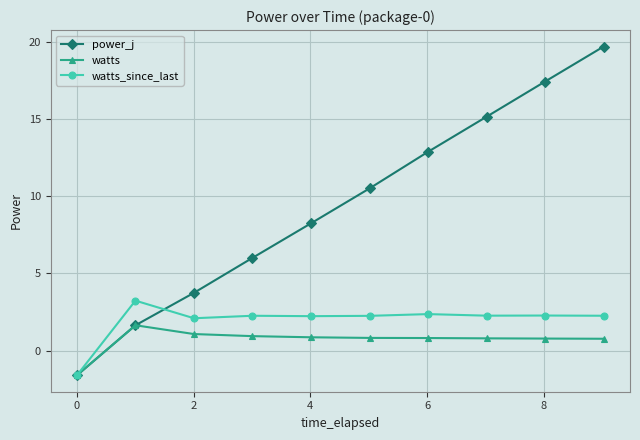

How many values in the watts series exceed 0?

9